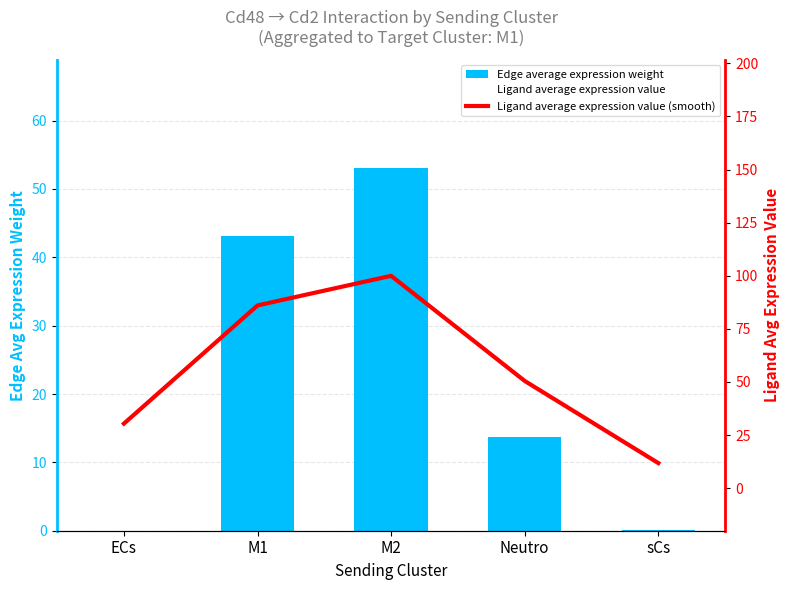

What is the label of the 3rd bar from the left?

M2